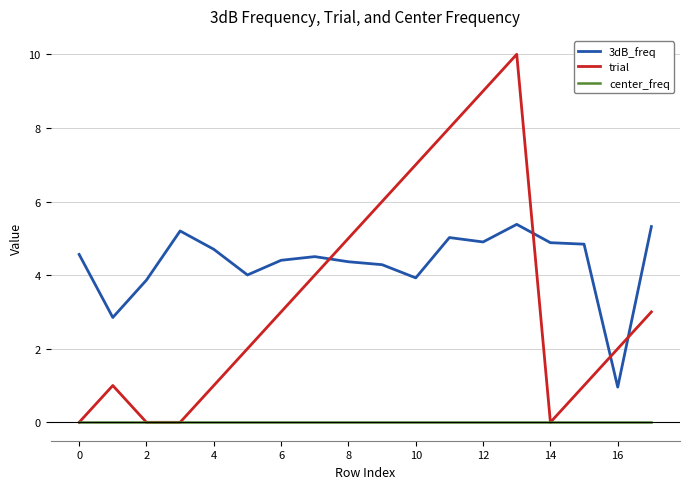

Which series has the largest total across all categories?

3dB_freq